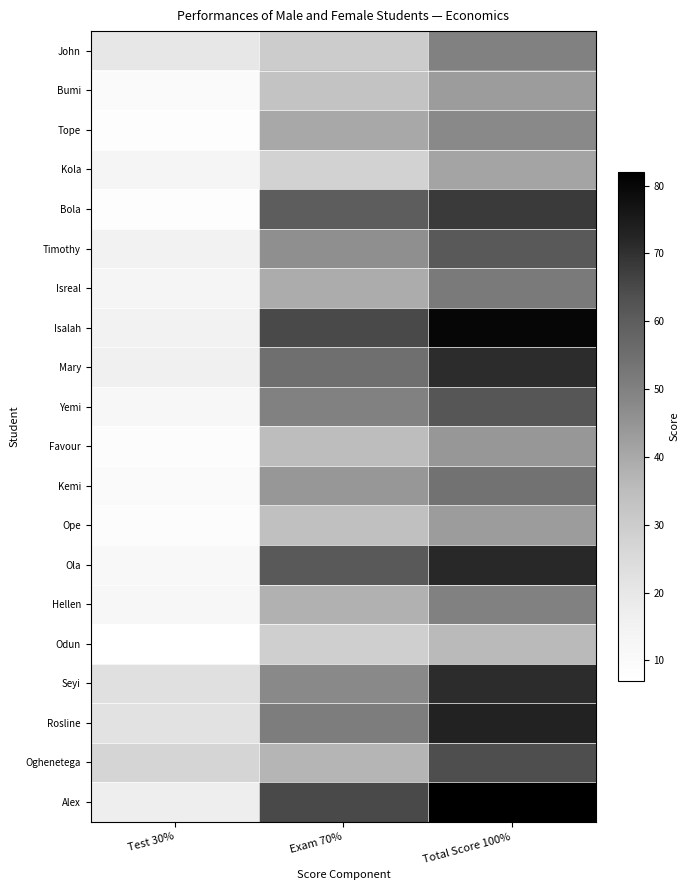

What is the total value across all series at Test 30%?

277